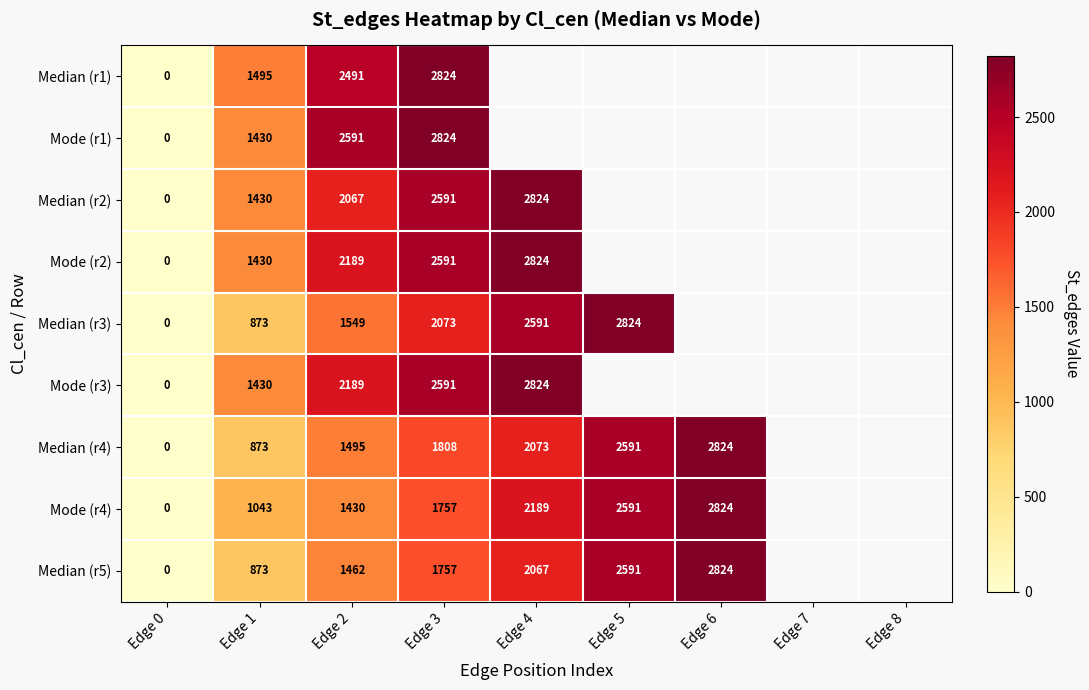

The value of Median (r4) at Edge 5 is 4111. True or false?

False